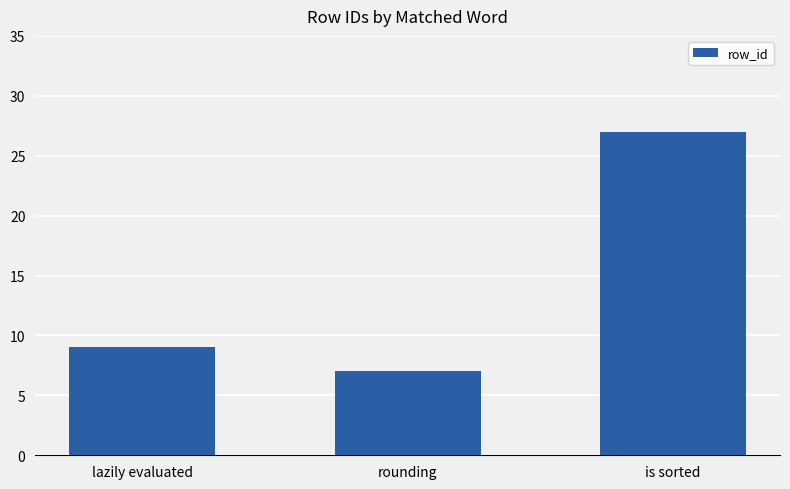

List the labels in order of value, smallest first.

rounding, lazily evaluated, is sorted